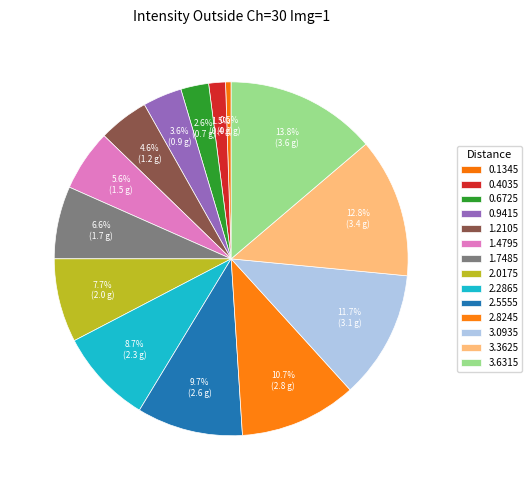

How many segments does this pie chart have?

14